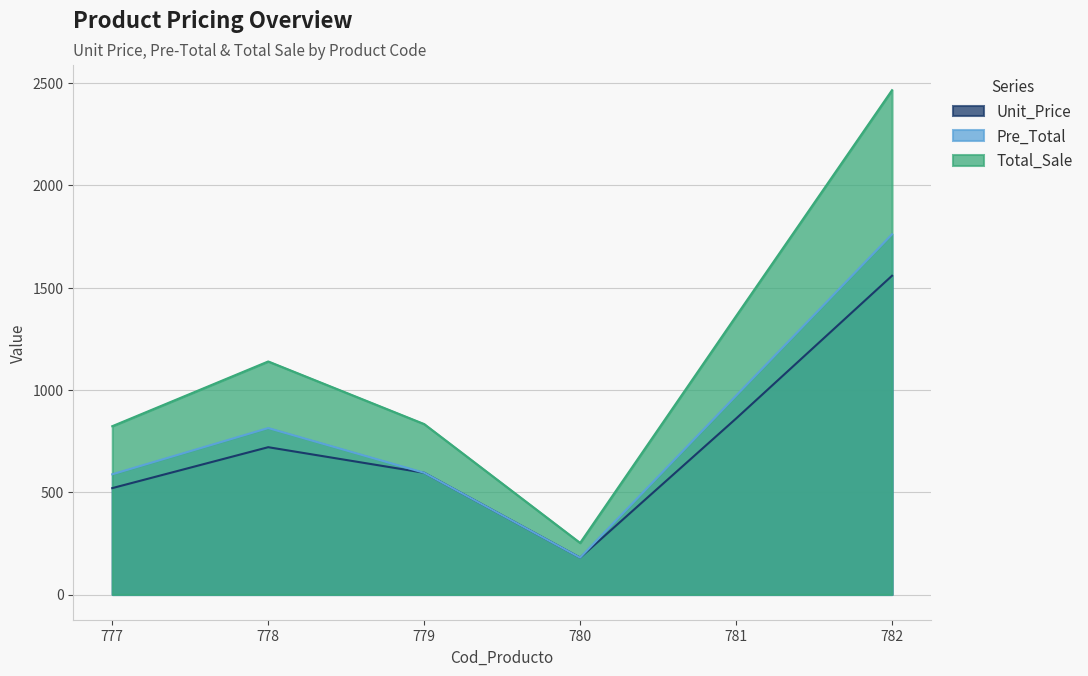

Which has a higher value, 781 or 777?

781